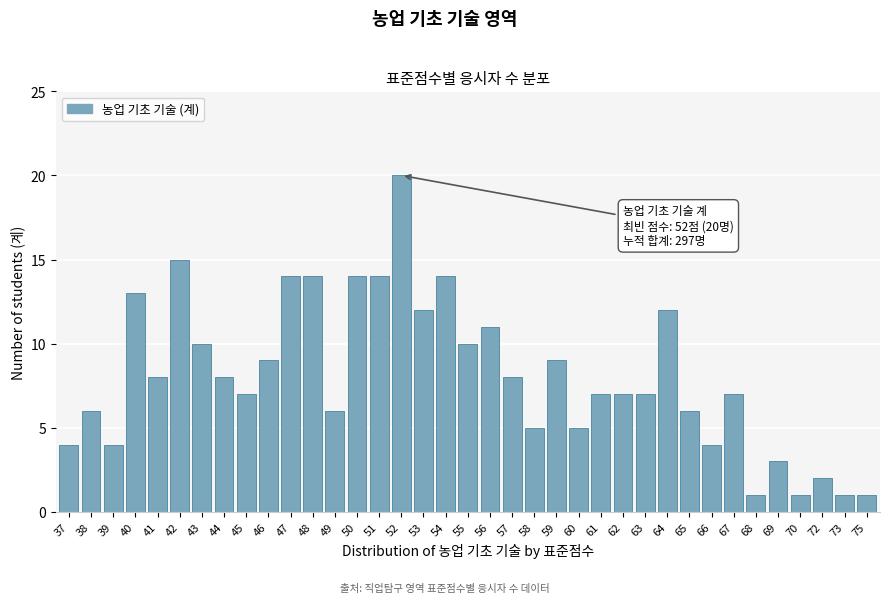

Read the value at 64.

12